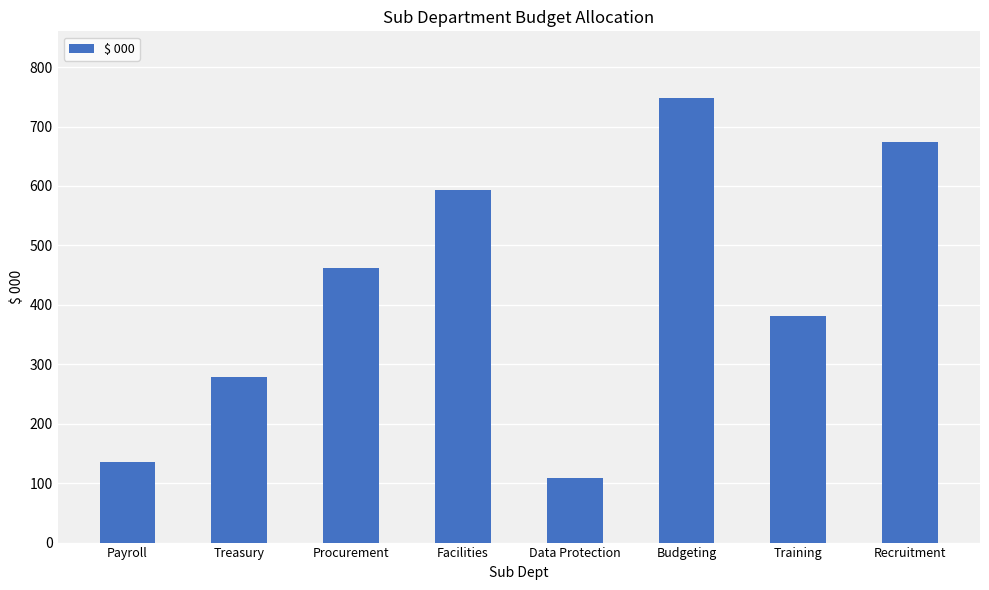

What is the label of the 8th bar from the right?

Payroll